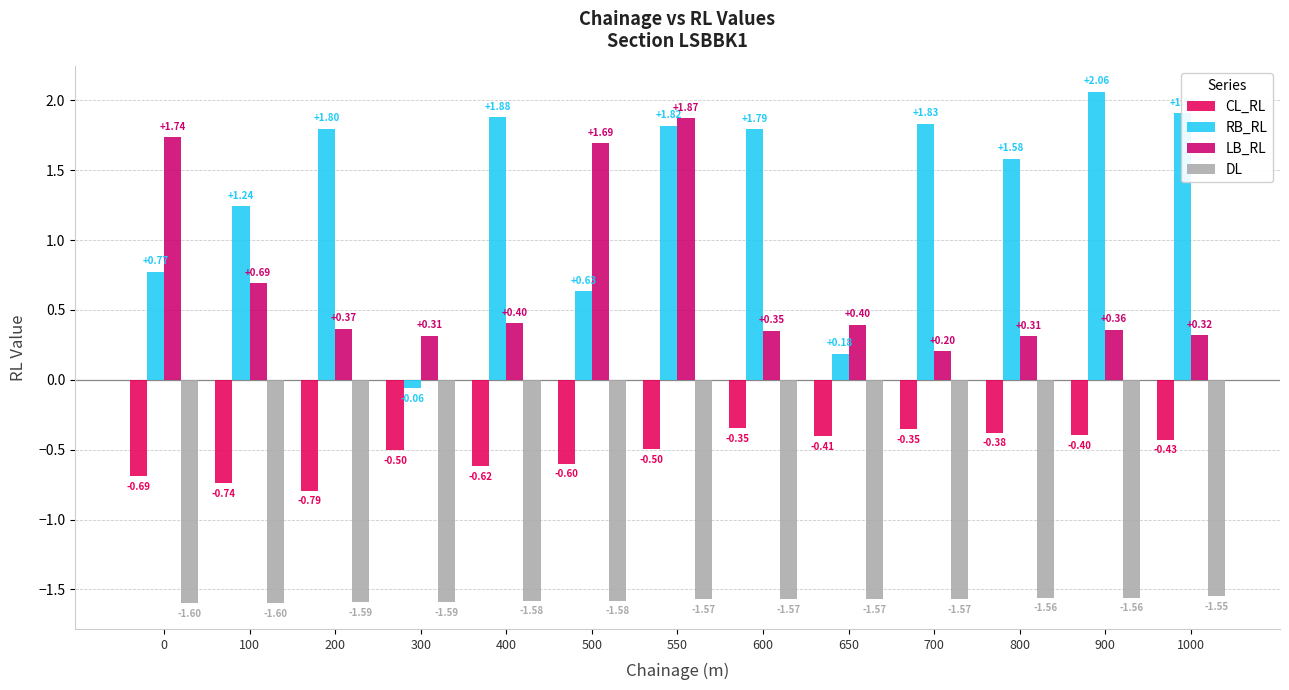

What is the difference between the highest and lowest values at 900?

3.6